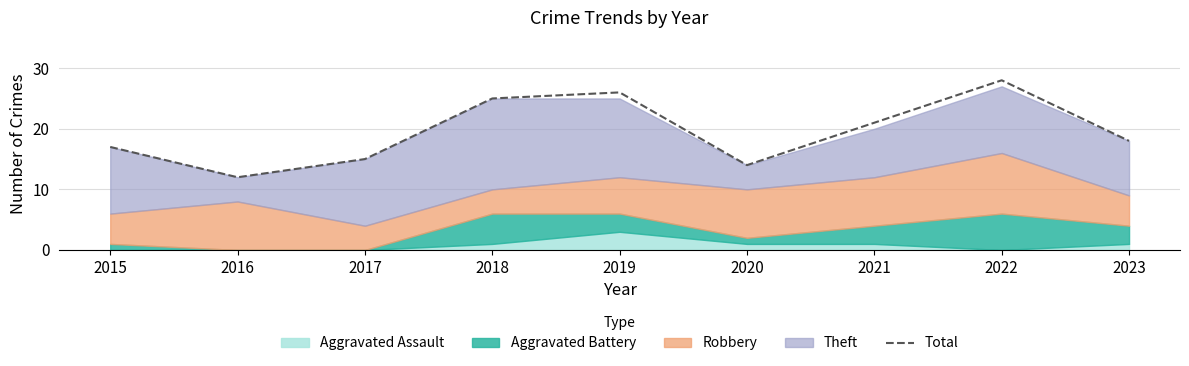

How many interior local valleys (lower than both neighbors) does the data have?

2